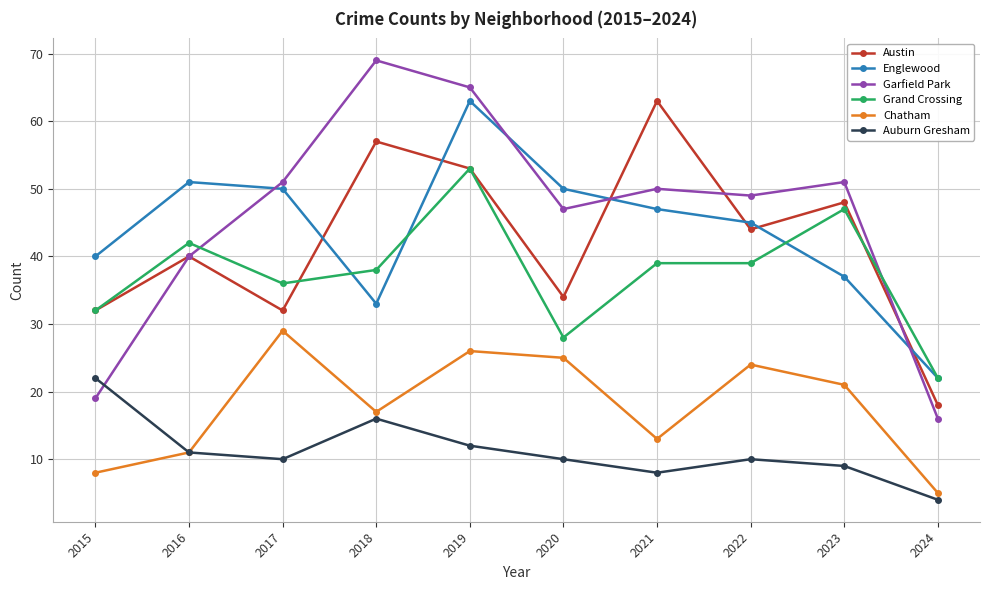

Is it true that Austin equals 83 at 2018?

False